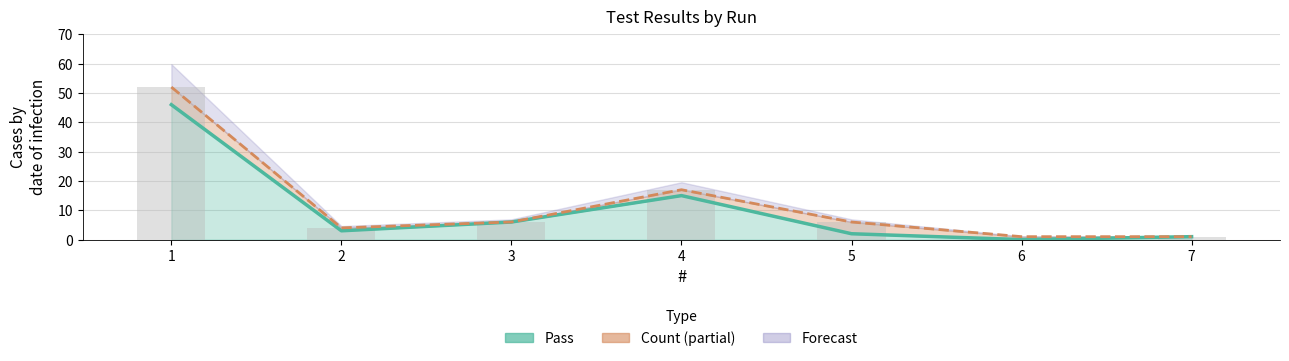

Reading right to left, list all the values displayed in this chart.

Pass (line): 7=1	6=0	5=2	4=15	3=6	2=3	1=46
Count (line): 7=1	6=1	5=6	4=17	3=6	2=4	1=52
Count (bars): 7=1	6=1	5=6	4=17	3=6	2=4	1=52